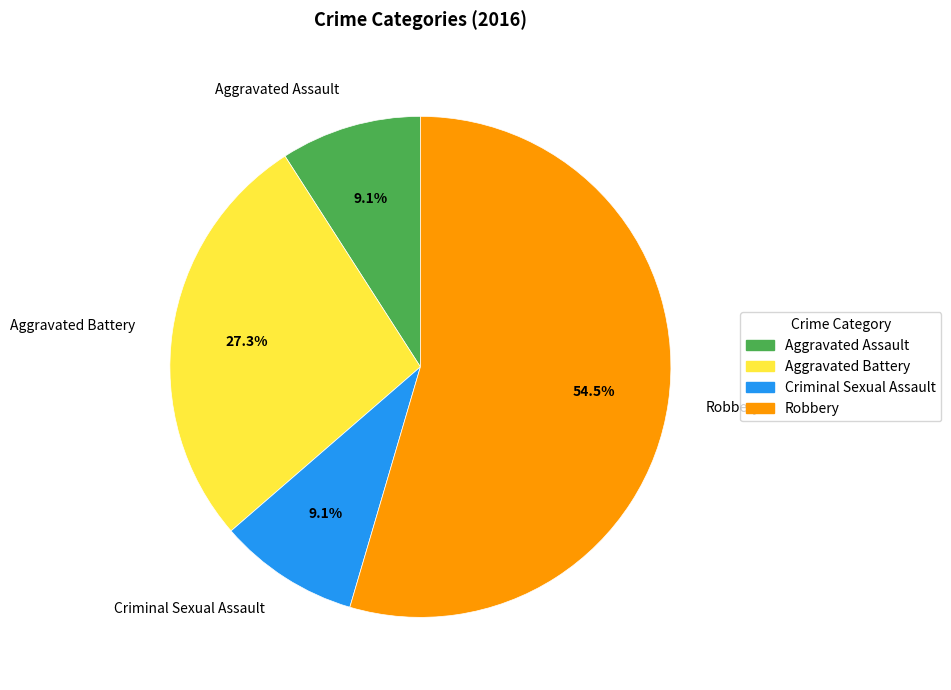

The Robbery slice represents 61% of the pie. True or false?

False